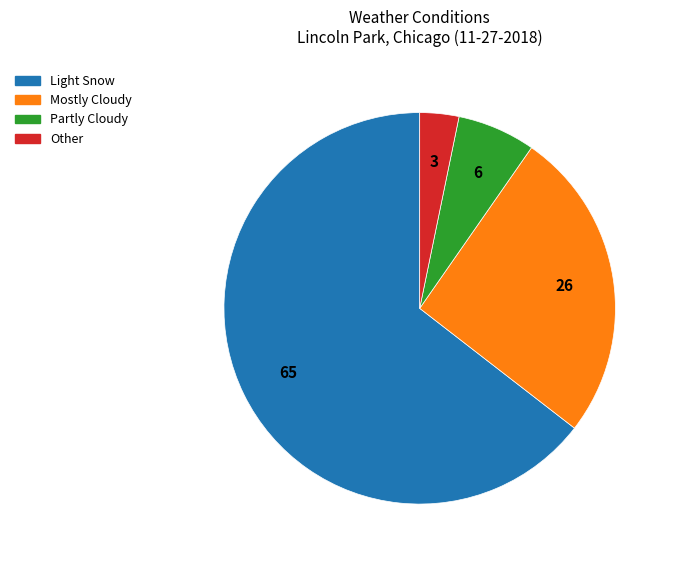

Rank the categories by value from highest to lowest.

Light Snow, Mostly Cloudy, Partly Cloudy, Other